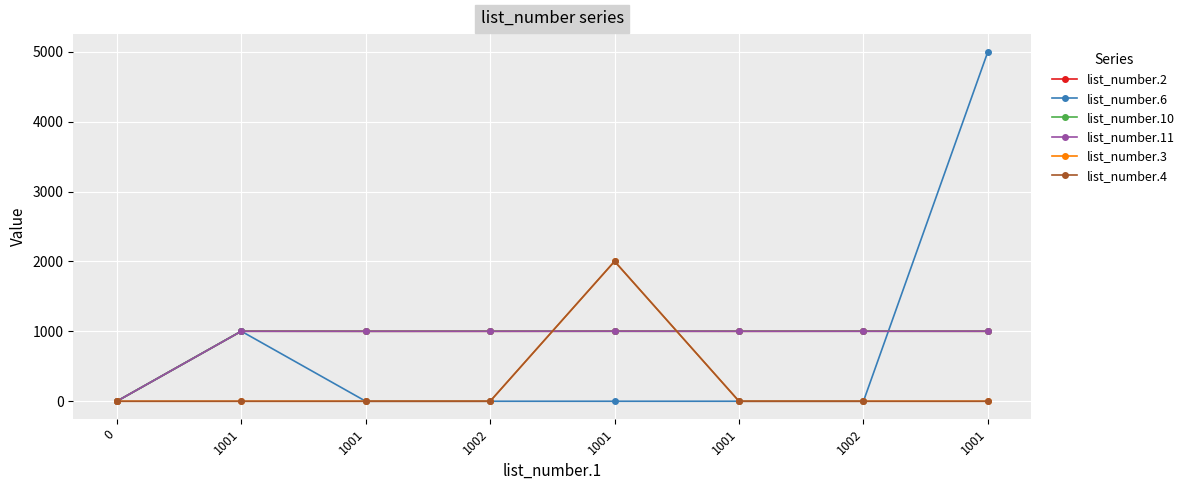

How many intersections are there between list_number.11 and list_number.3?

2